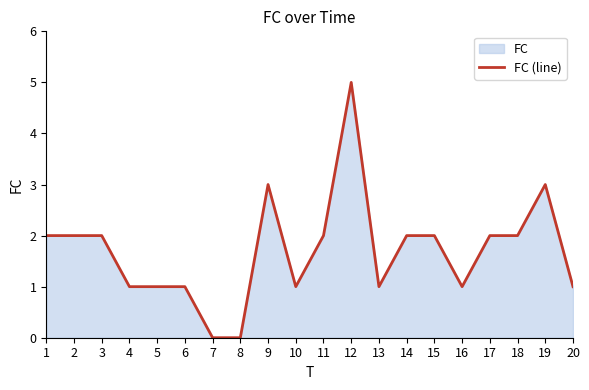

Is it true that the value at 9 is 2?

False